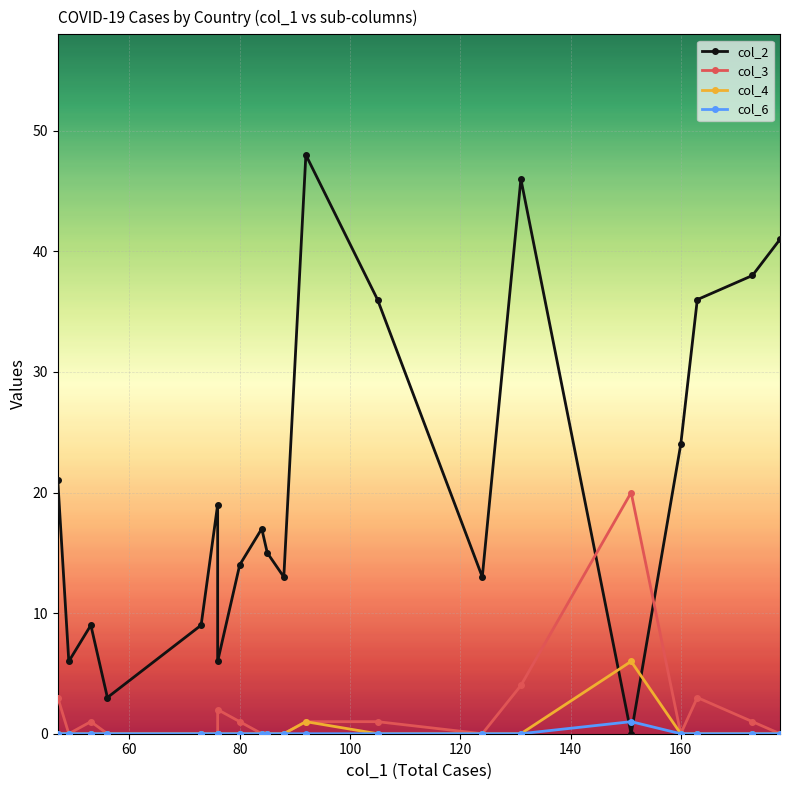

How many lines are shown in the chart?

4